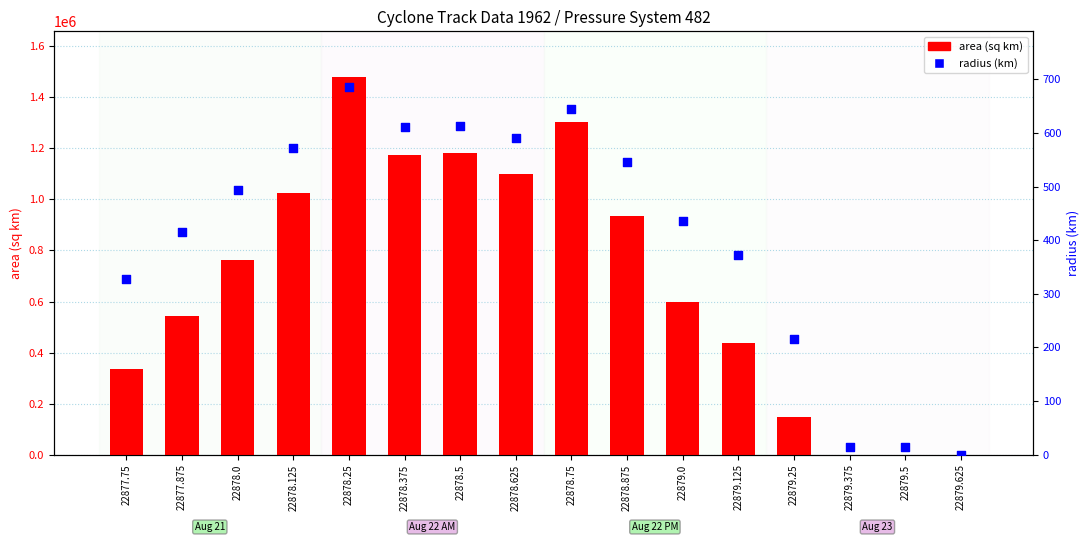

What is the total value across all series at 22879.0?

599186.6